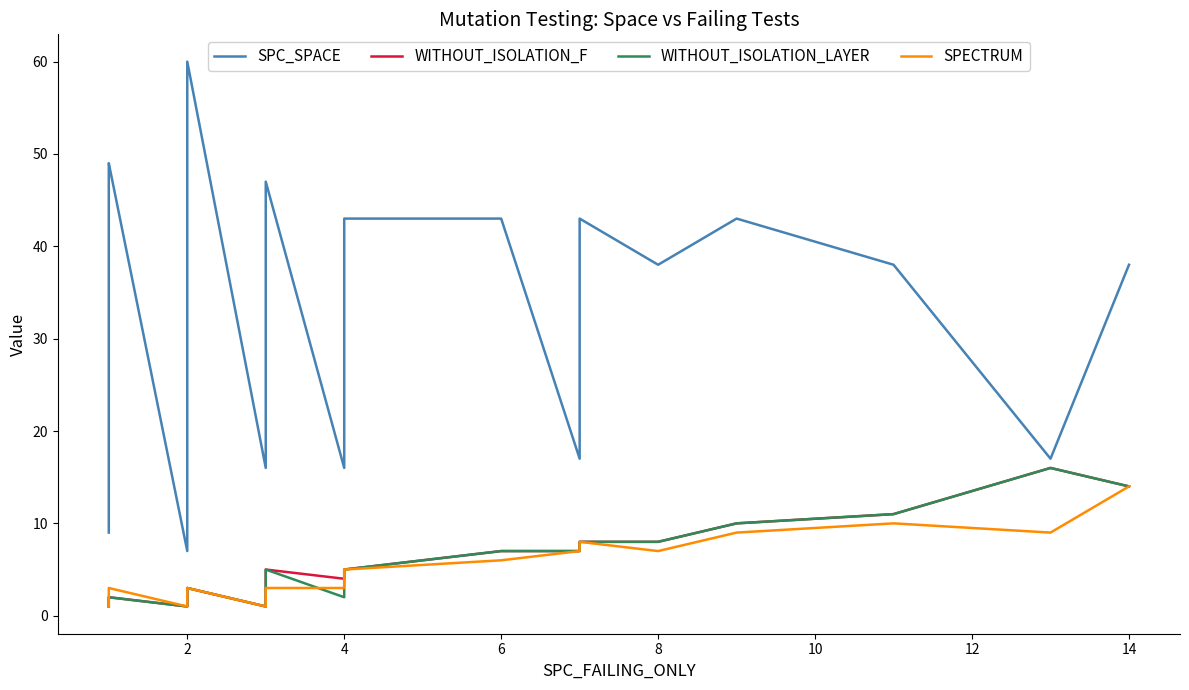

What is the difference between the second highest and minimum values in the WITHOUT_ISOLATION_LAYER series?

13